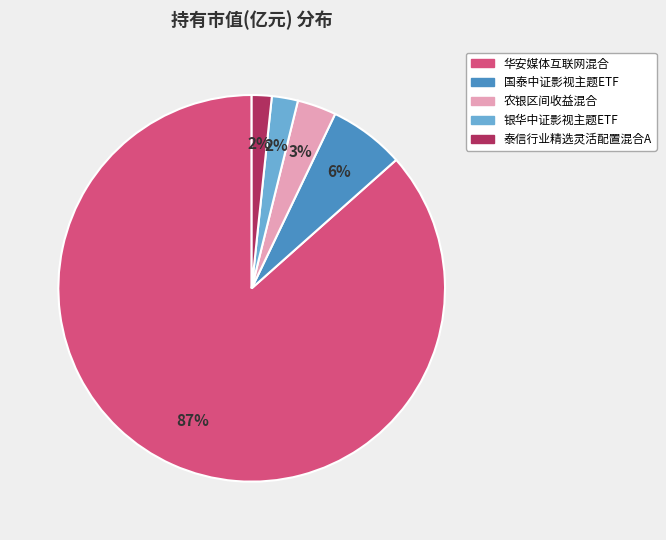

True or false: 国泰中证影视主题ETF accounts for 6% of the total.

True